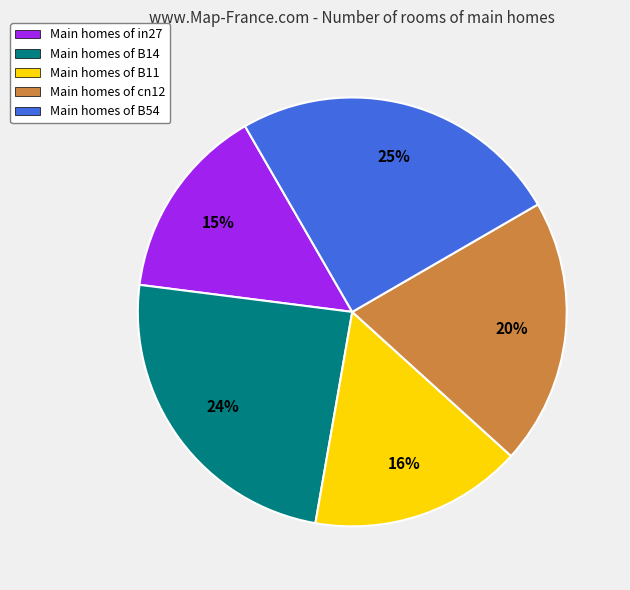

The Main homes of B54 slice represents 19% of the pie. True or false?

False